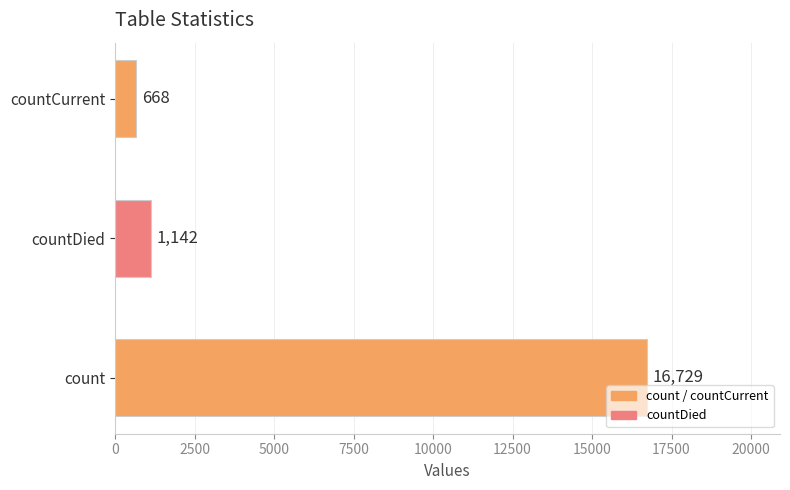

Reading bottom to top, what are all the values shown in this chart?

count=16729	countDied=1142	countCurrent=668